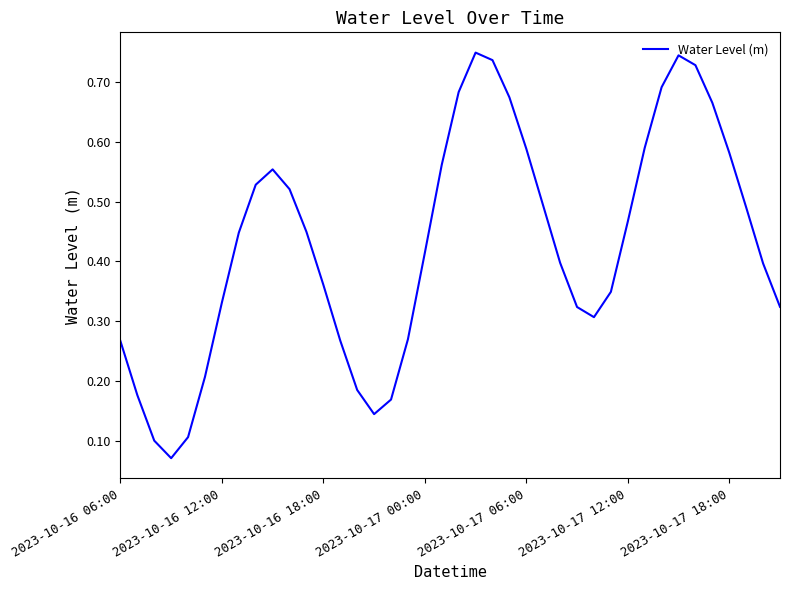

The value at 2023-10-16 12:00 is 0.5. True or false?

False